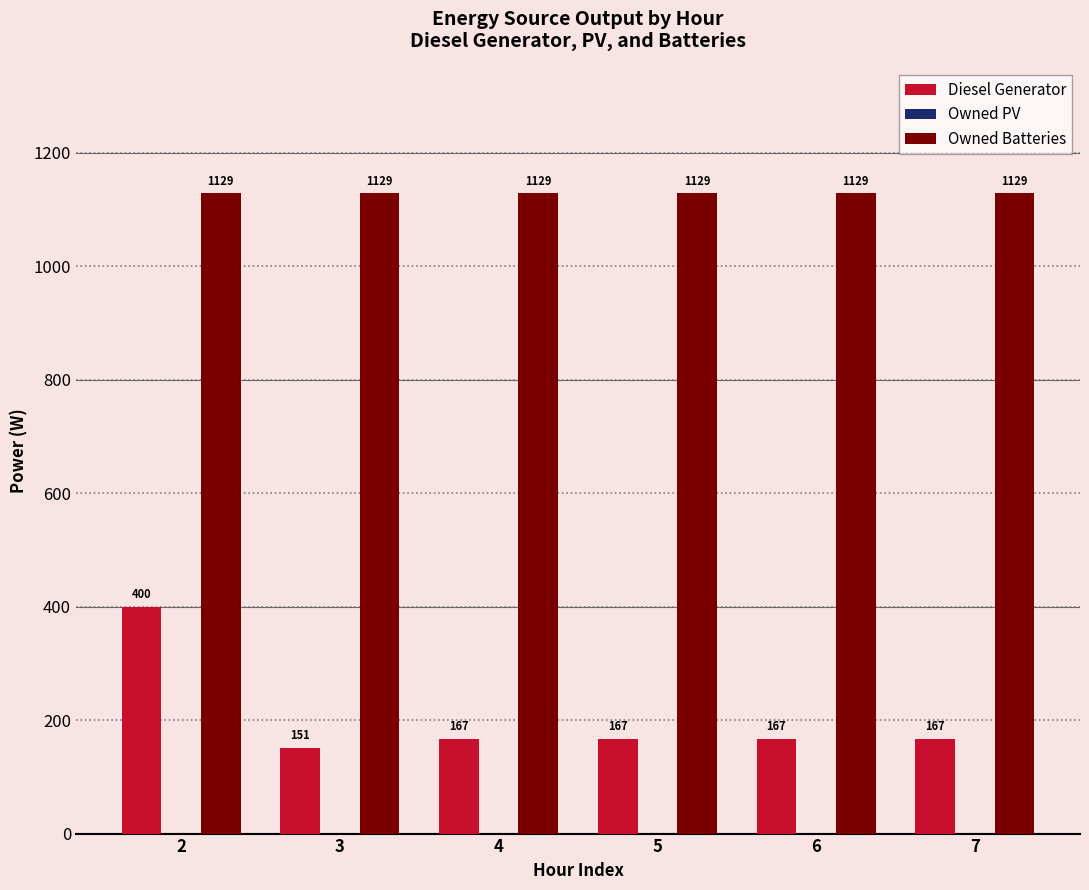

The value of Diesel Generator at 3 is 220. True or false?

False